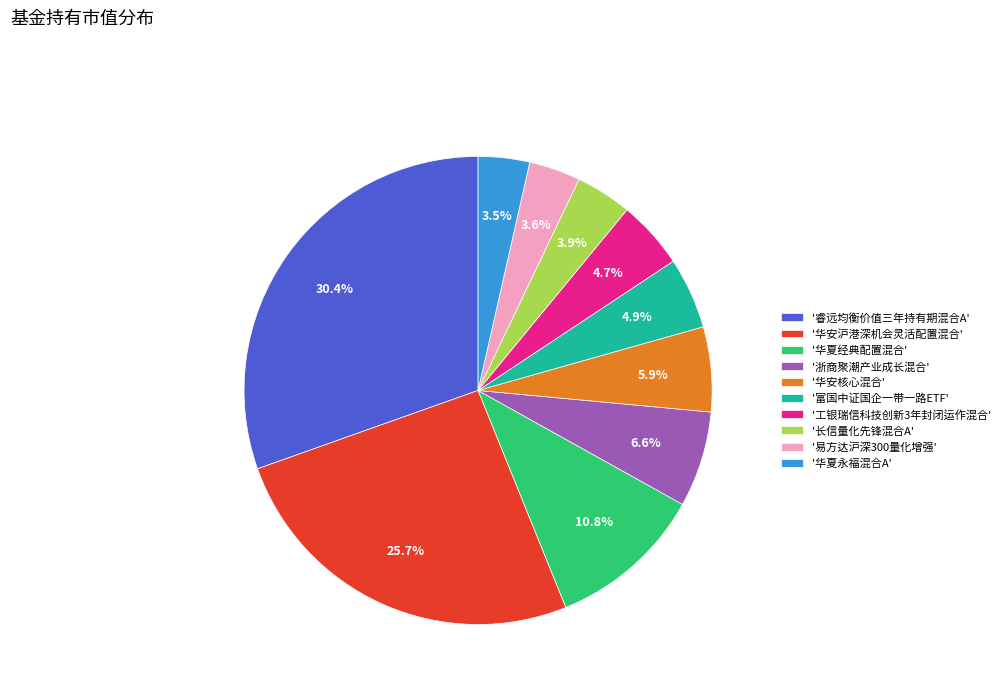

Which has a higher value, '长信量化先锋混合A' or '富国中证国企一带一路ETF'?

'富国中证国企一带一路ETF'